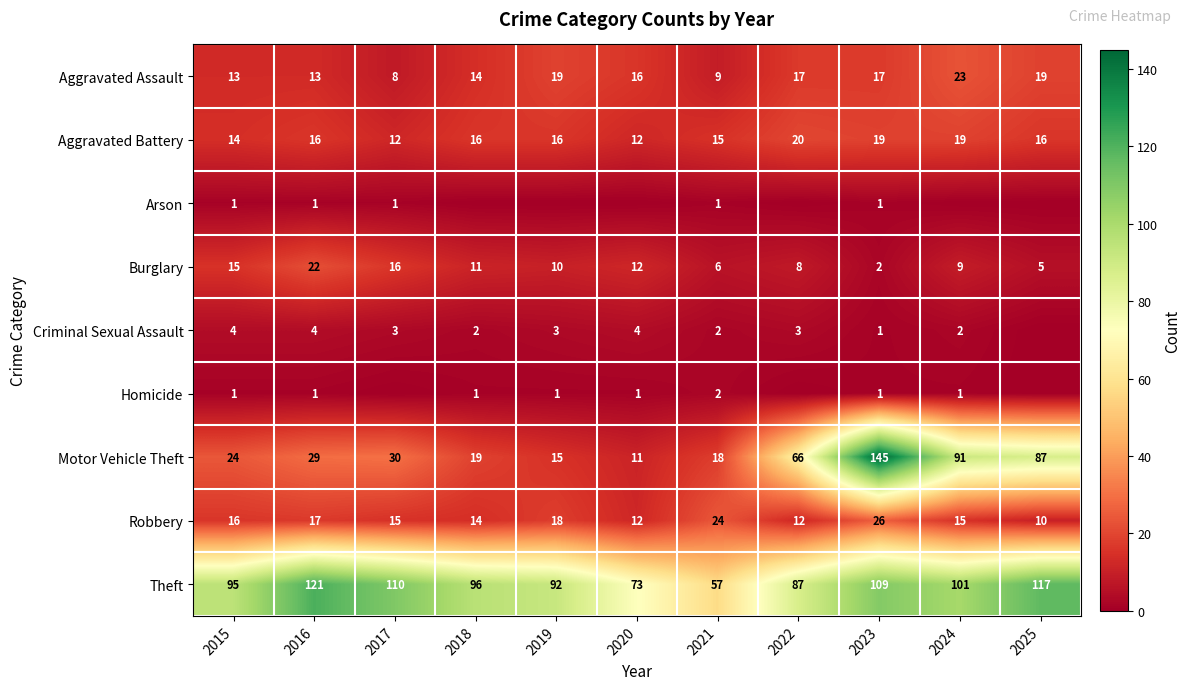

What is the total value across all series at 2016?

224